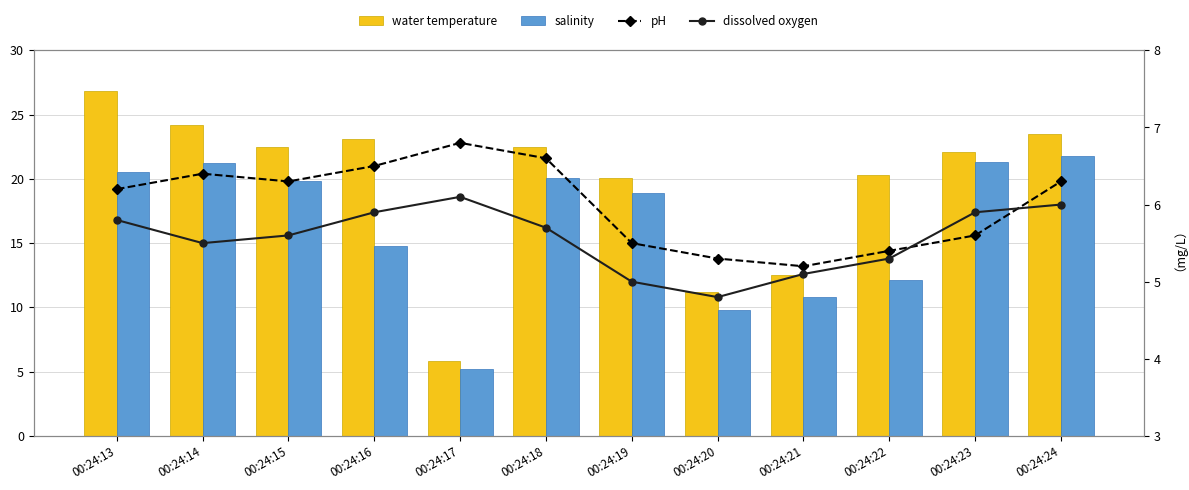

What is the difference between the second highest and second lowest values in the salinity series?

11.5